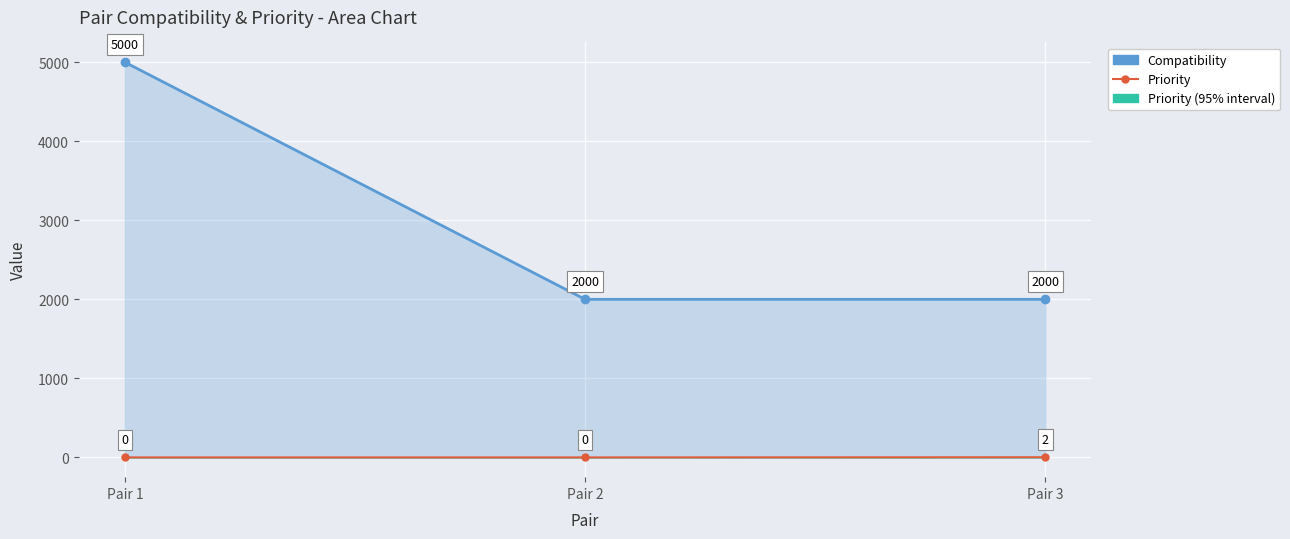

True or false: Compatibility has a value of 2000 at Pair 3.

True